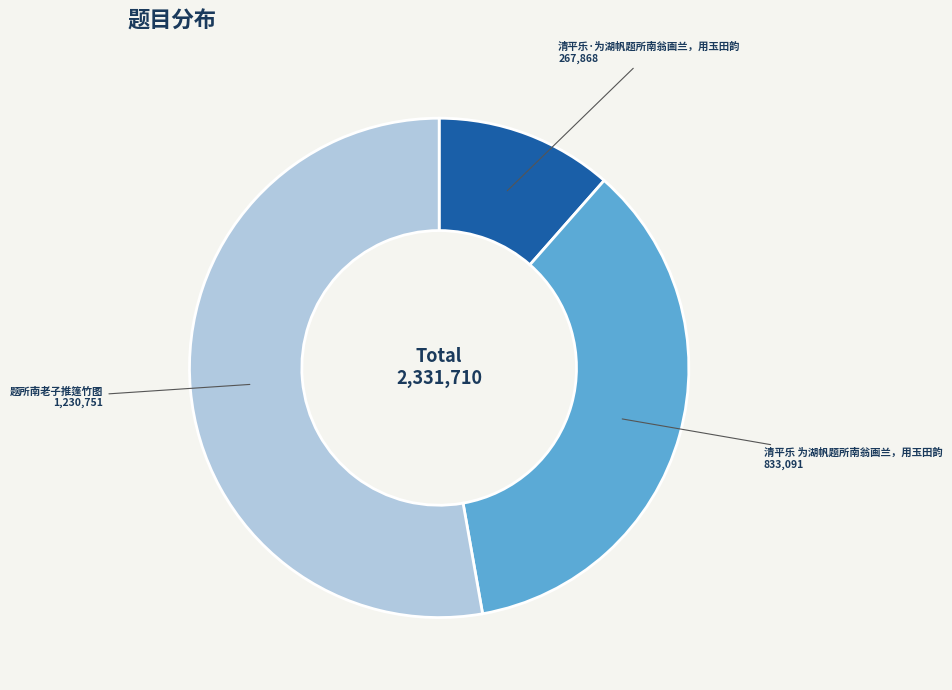

True or false: 清平乐·为湖帆题所南翁画兰，用玉田韵 accounts for 4% of the total.

False